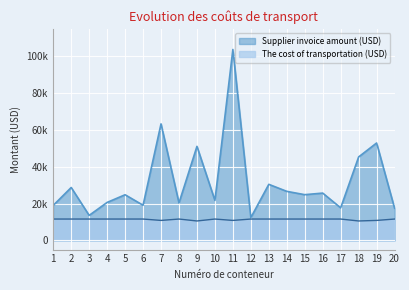

The value of Supplier invoice amount (USD) at 5 is 6418.4. True or false?

False